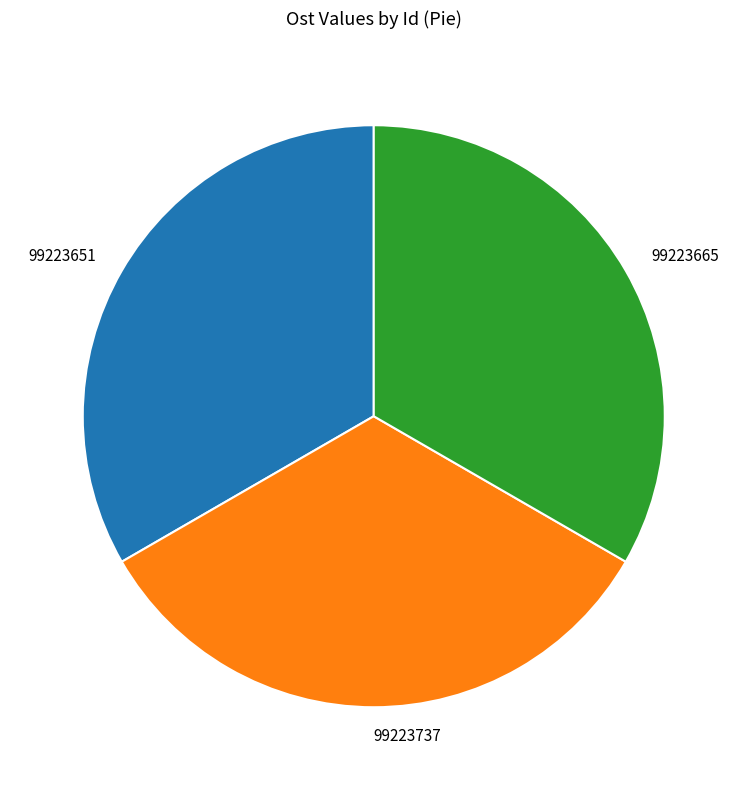

Count the number of slices in the pie.

3